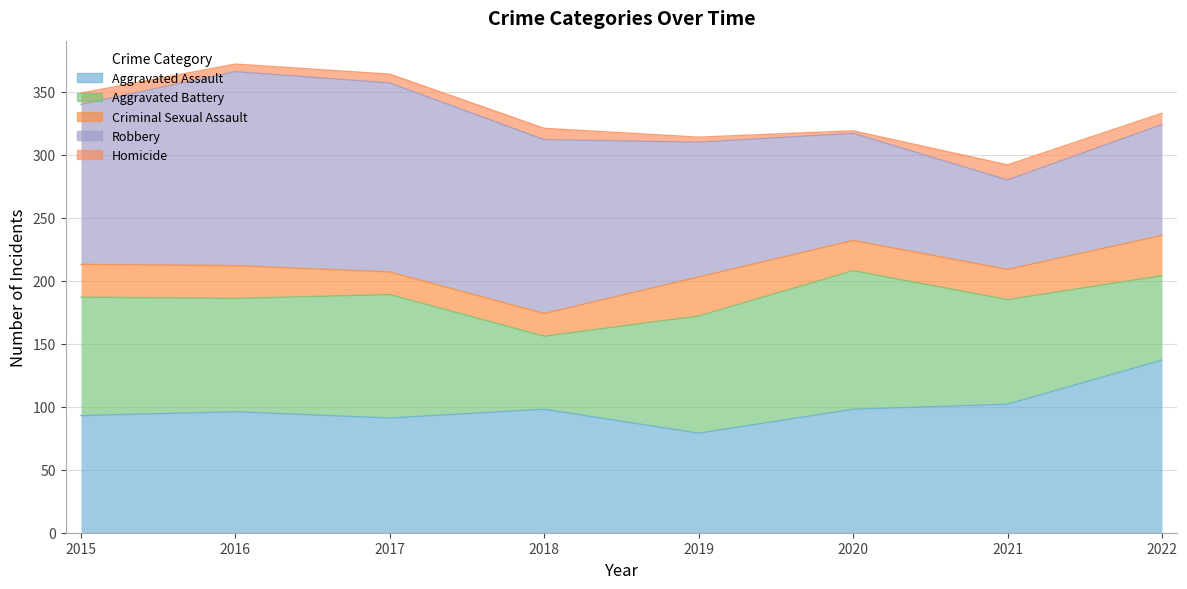

At which label does Criminal Sexual Assault reach its peak?

2022